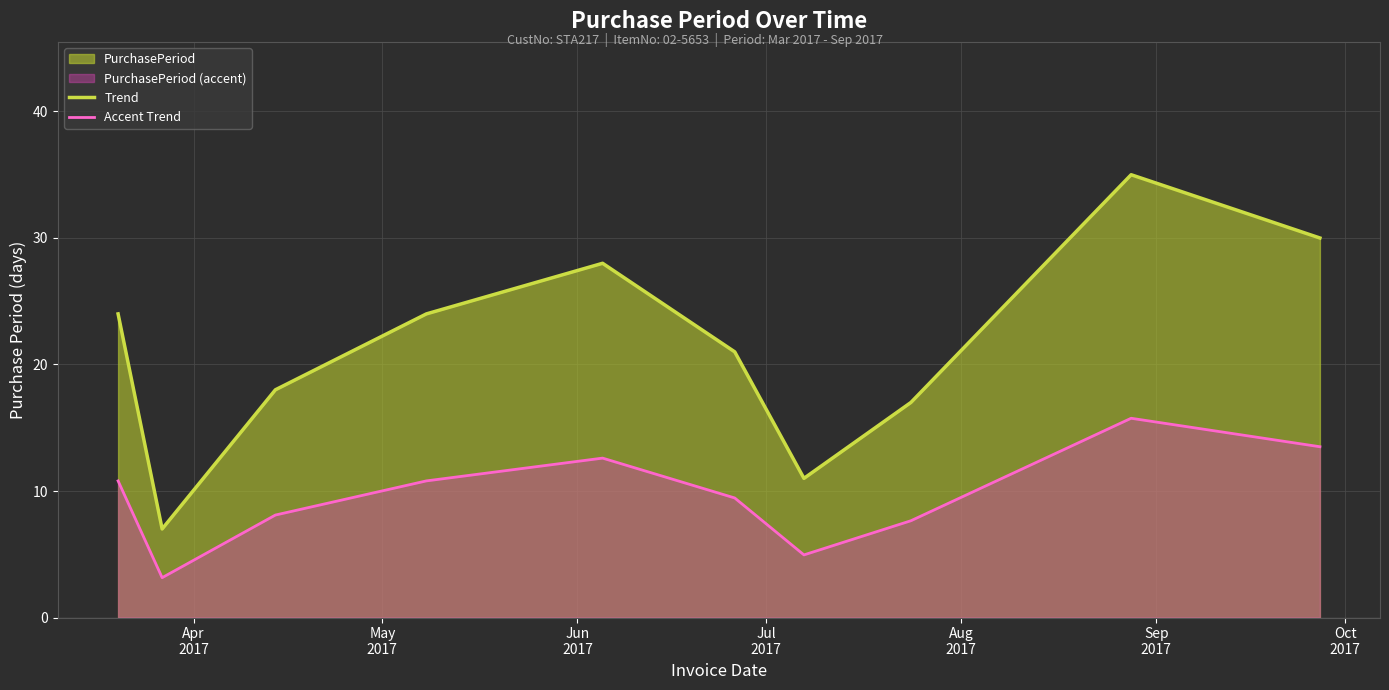

What is the maximum value shown in the chart?

35.0